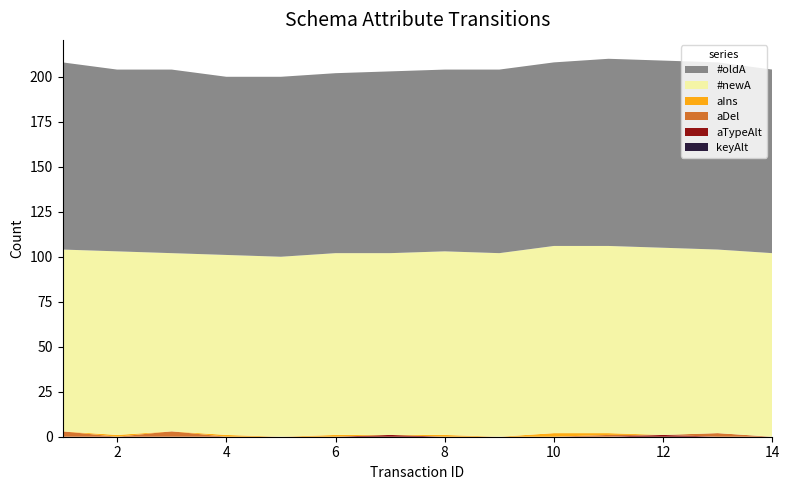

Reading left to right, what are all the values shown in this chart?

#oldA: 1=104	2=101	3=102	4=99	5=100	6=100	7=101	8=101	9=102	10=102	11=104	12=104	13=104	14=102
#newA: 1=101	2=102	3=99	4=100	5=100	6=101	7=101	8=102	9=102	10=104	11=104	12=104	13=102	14=102
aIns: 1=0	2=1	3=0	4=1	5=0	6=1	7=0	8=1	9=0	10=2	11=1	12=0	13=0	14=0
aDel: 1=3	2=0	3=3	4=0	5=0	6=0	7=0	8=0	9=0	10=0	11=1	12=0	13=2	14=0
aTypeAlt: 1=0	2=0	3=0	4=0	5=0	6=0	7=1	8=0	9=0	10=0	11=0	12=1	13=0	14=0
keyAlt: 1=0	2=0	3=0	4=0	5=0	6=0	7=0	8=0	9=0	10=0	11=0	12=0	13=0	14=0